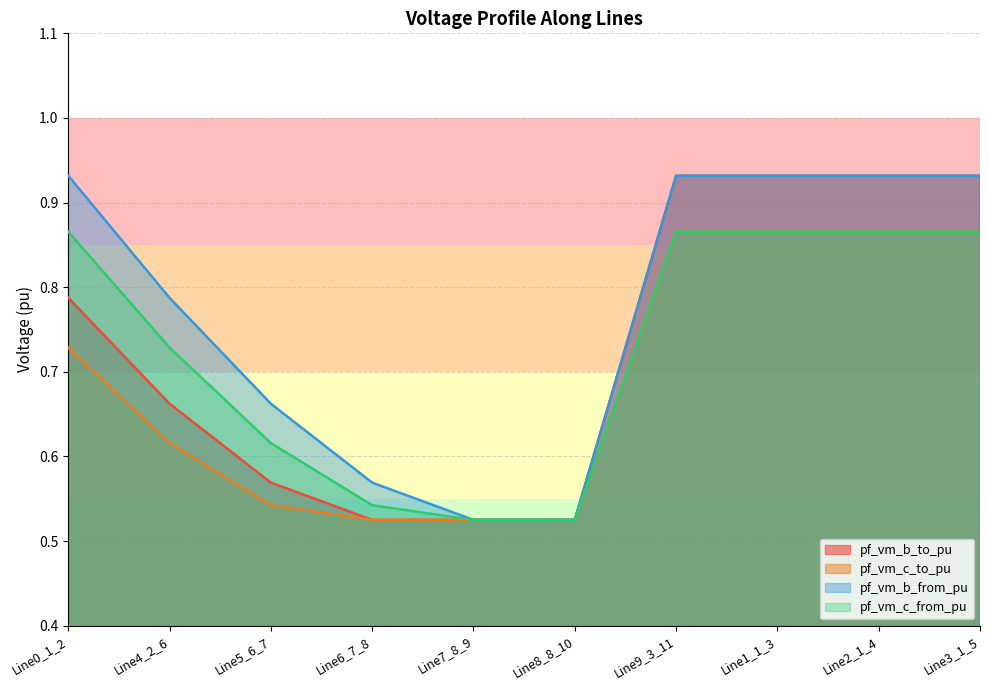

Between Line8_8_10 and Line2_1_4, which is larger?

Line2_1_4